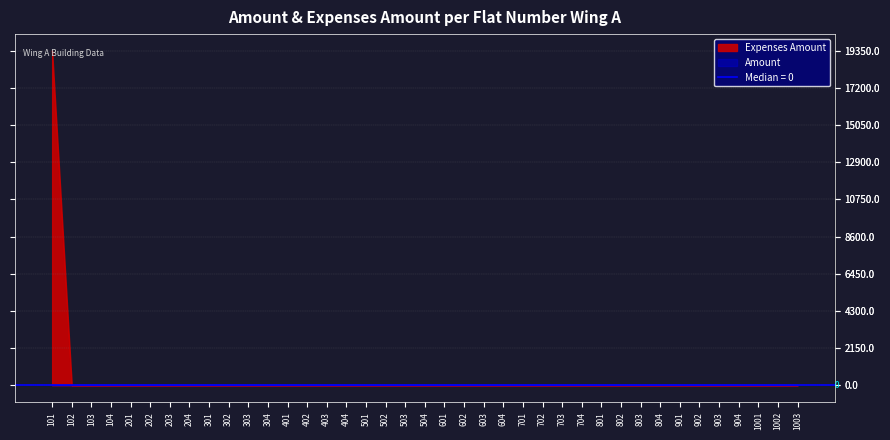

True or false: the data has more than 1 interior local peaks.

False